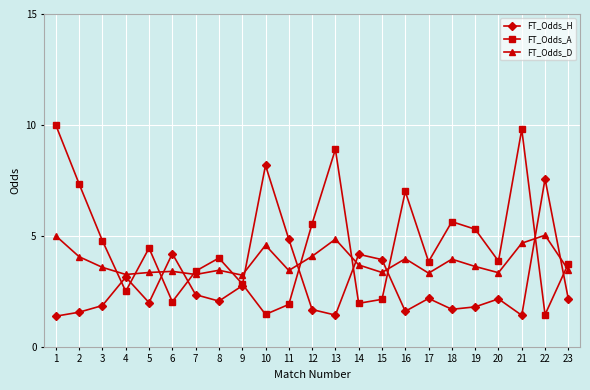

What is the value of the FT_Odds_D point at the 15th from the left?

3.4